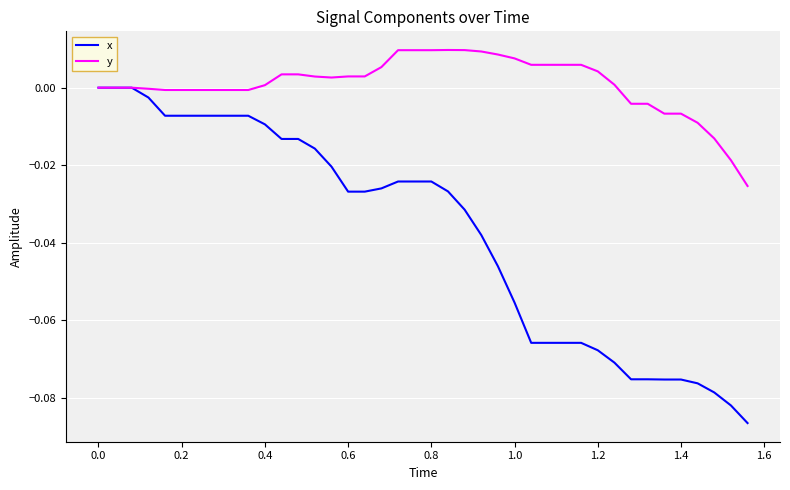

Which series has the widest spread of values?

x